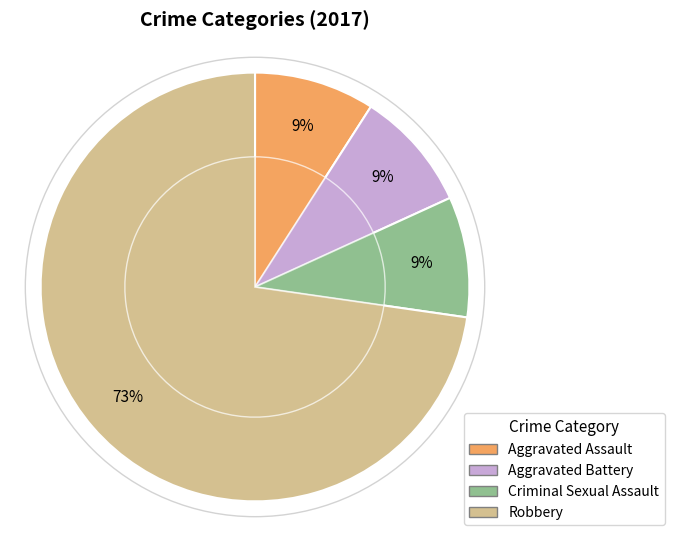

To the nearest percent, what is the average slice percentage?

25%